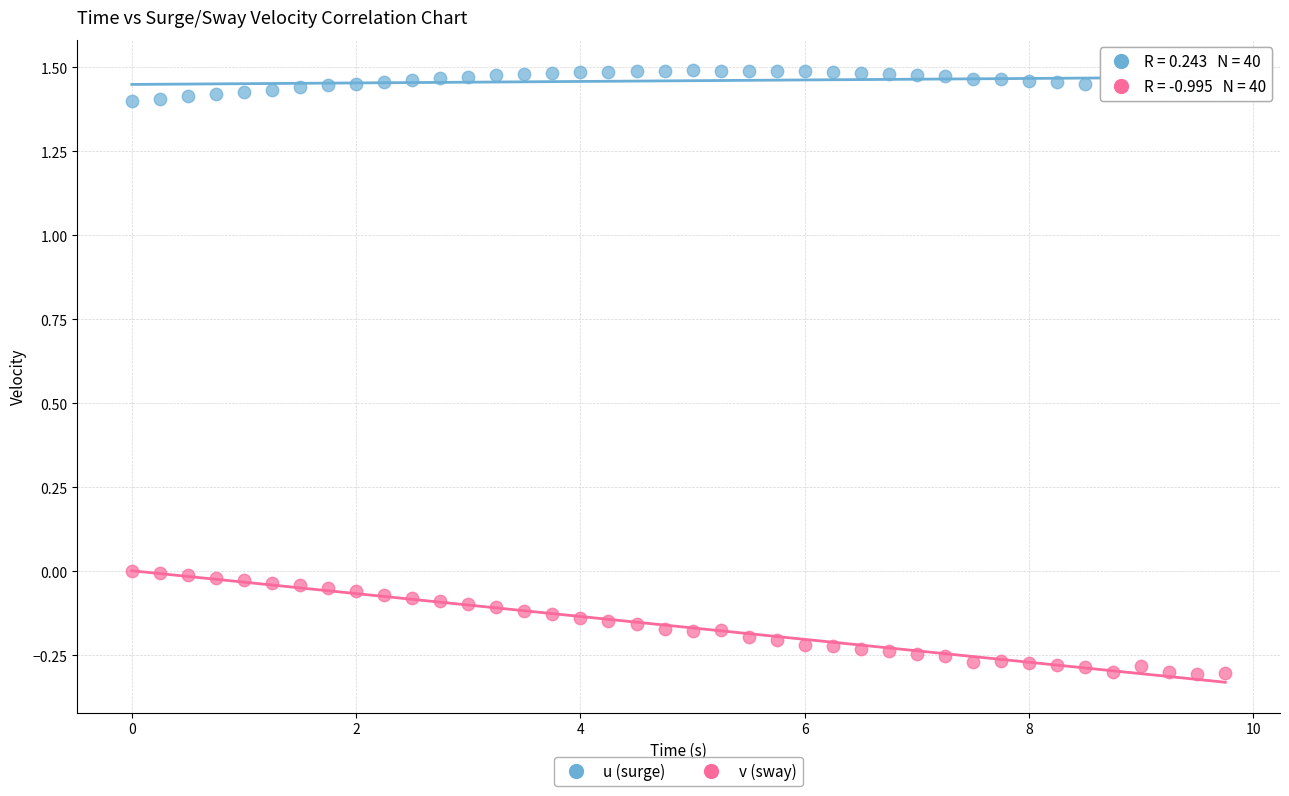

Across all data points, what is the range of Y values (max minus min)?

1.8